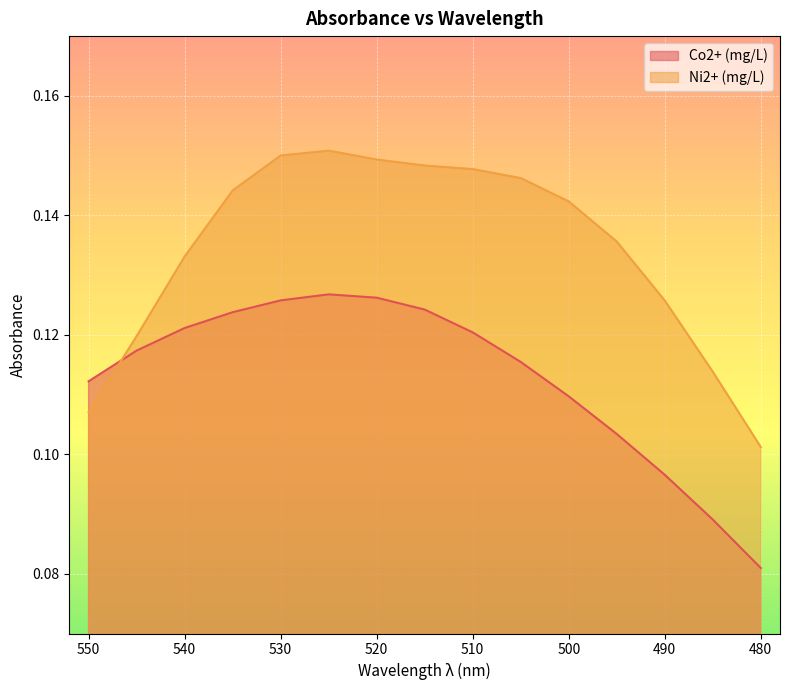

True or false: Ni2+ (mg/L) has more than 0 interior local peaks.

True